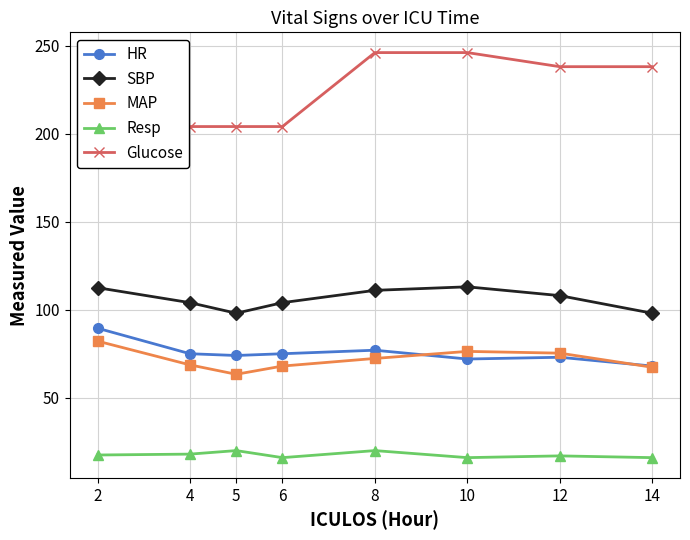

Reading right to left, extract all data points from this chart.

HR: 14=68.0	12=73.0	10=72.0	8=77.0	6=75.0	5=74.0	4=75.0	2=89.5
SBP: 14=98.0	12=108.0	10=113.0	8=111.0	6=104.0	5=98.0	4=104.0	2=112.5
MAP: 14=67.3	12=75.3	10=76.3	8=72.3	6=68.0	5=63.3	4=68.7	2=82.2
Resp: 14=16.0	12=17.0	10=16.0	8=20.0	6=16.0	5=20.0	4=18.0	2=17.5
Glucose: 14=238.0	12=238.0	10=246.0	8=246.0	6=204.0	5=204.0	4=204.0	2=204.0